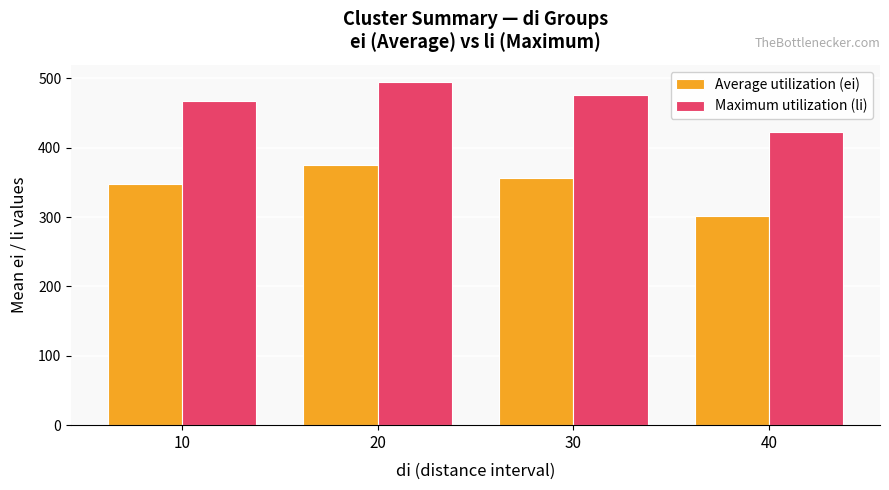

How many bars are there in each group?

2